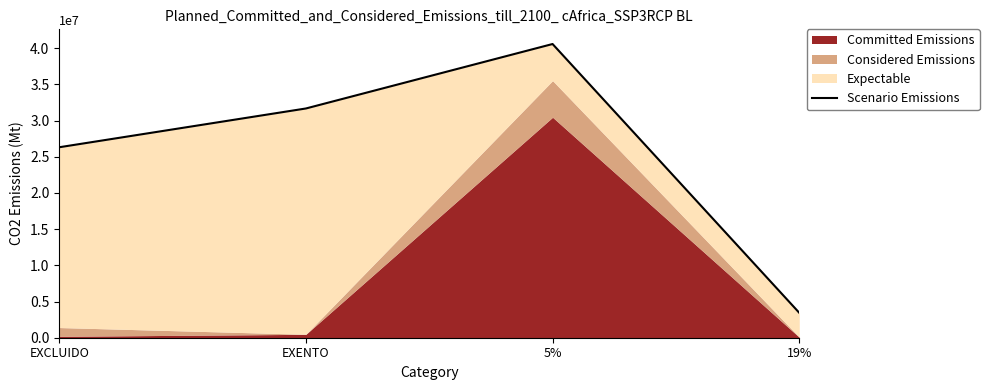

Does the chart display data point markers on the line(s)?

No